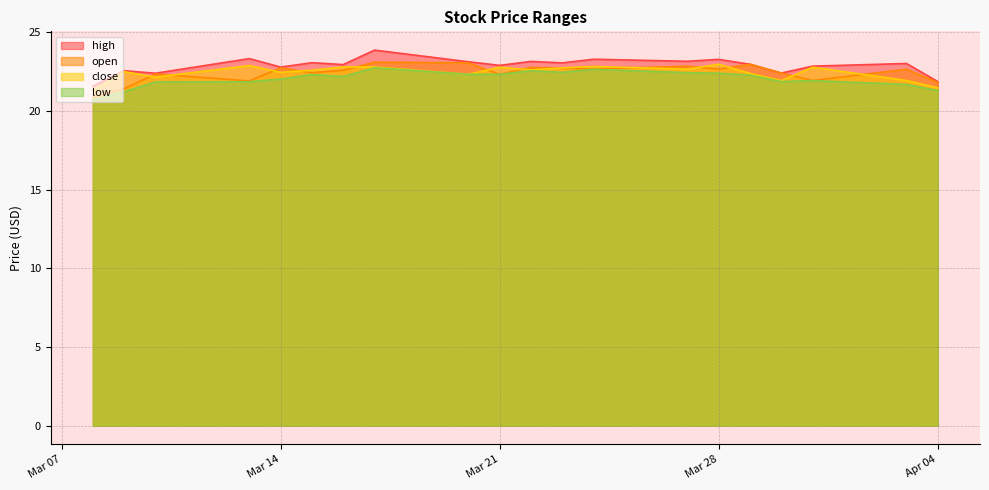

What is the sum of the high values at 4 and 13?

45.9